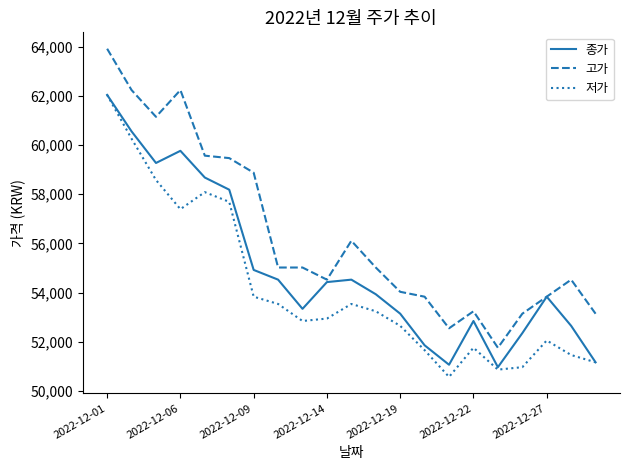

True or false: 저가 and 고가 cross at least once.

False